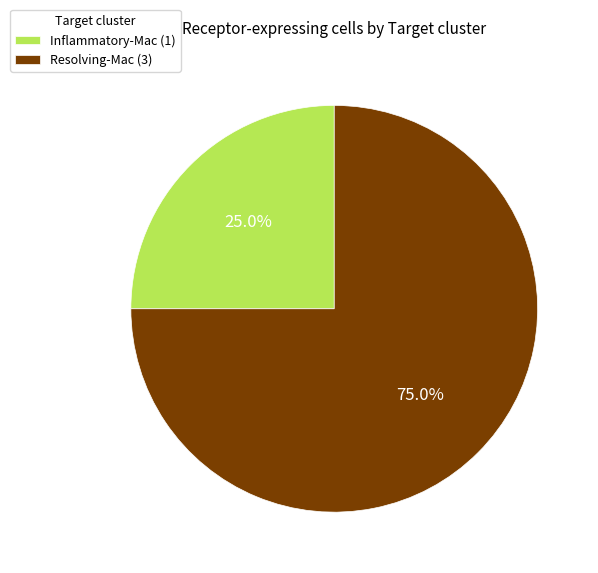

Which has a higher value, Resolving-Mac (3) or Inflammatory-Mac (1)?

Resolving-Mac (3)